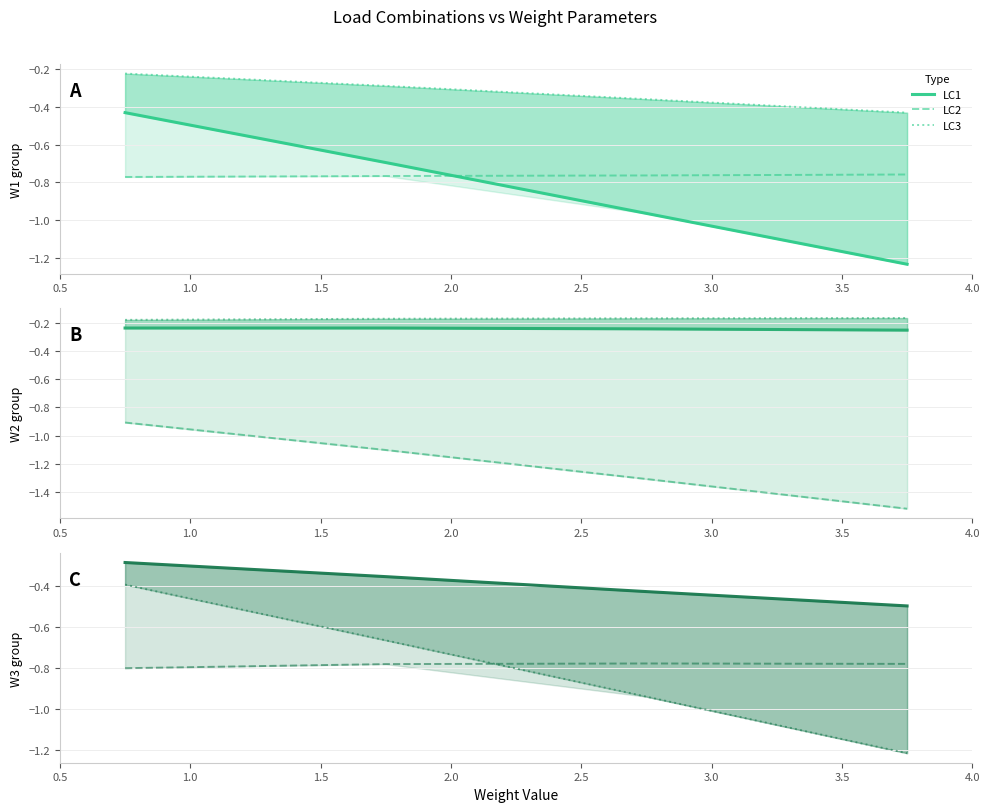

Does the chart have visible grid lines?

Yes